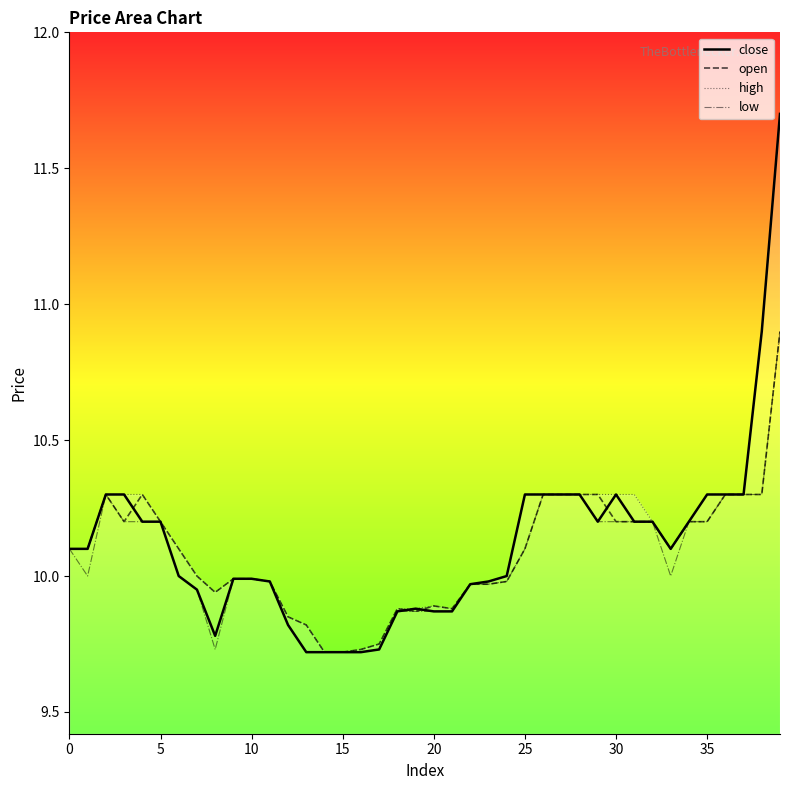

Read the high value at 23.

10.0